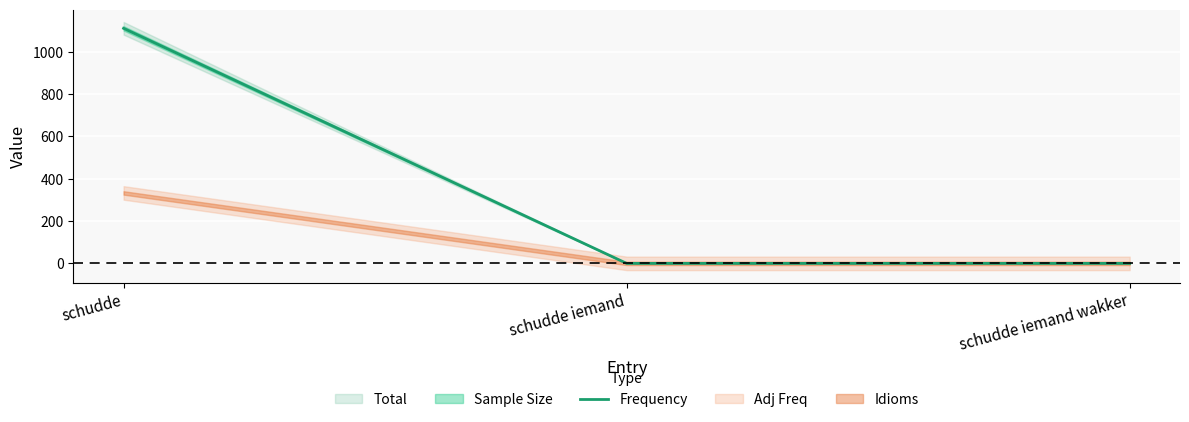

The value at schudde iemand wakker is -589. True or false?

False